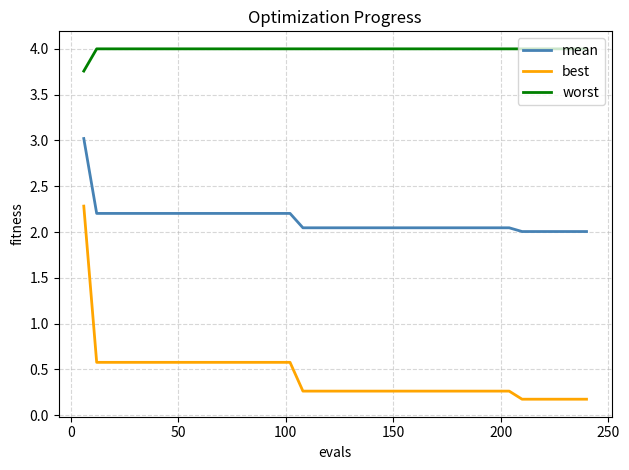

What is the greatest value displayed?

4.0